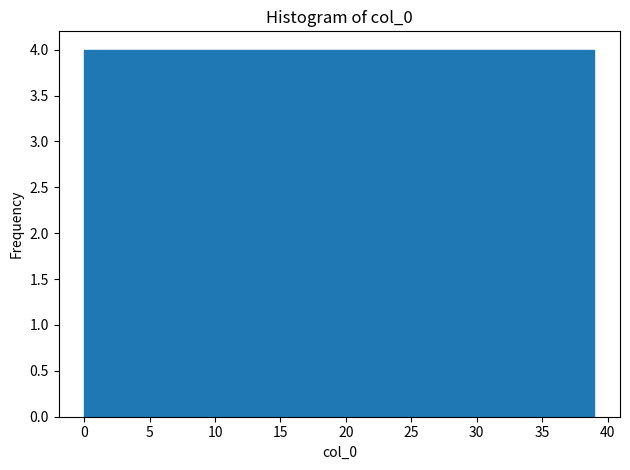

How tall is the bar that spans 31.2 to 35.1 on the x-axis? Neither the bar edges nor the heights are printed on the chart, so give them approximately, as read against the axes.

4